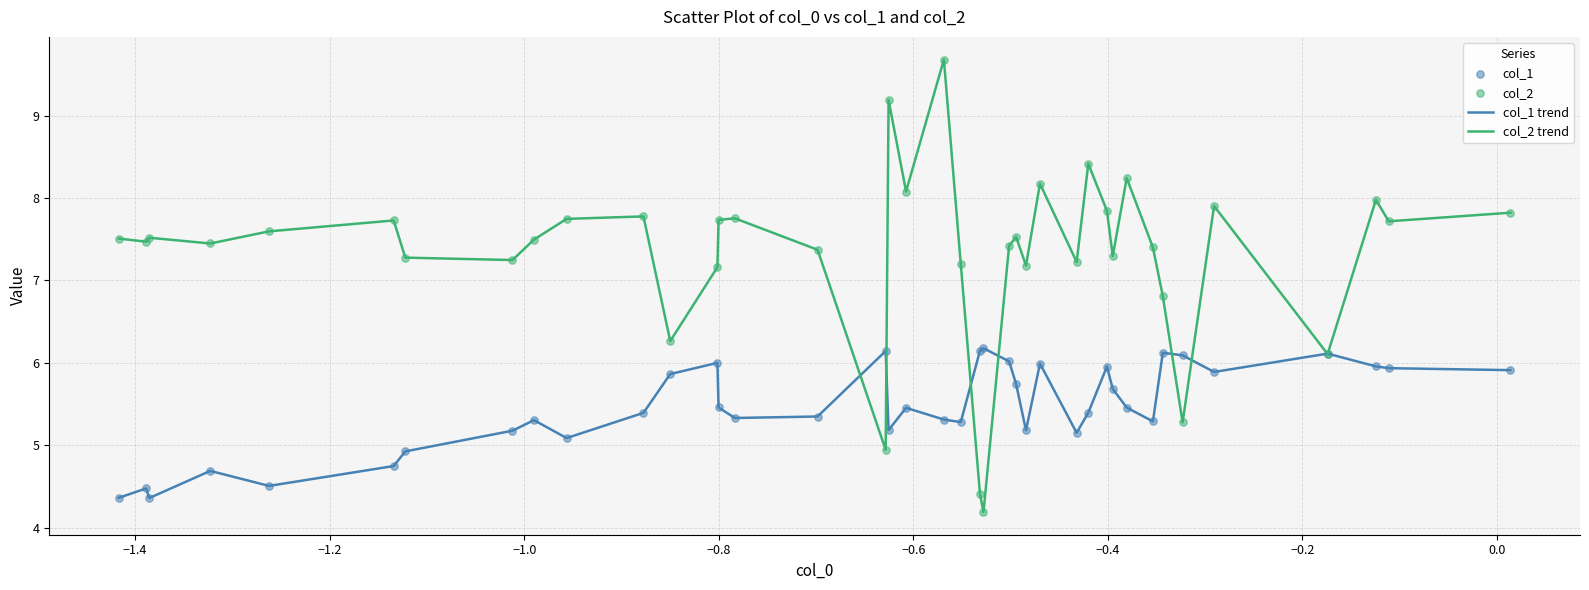

Which series has the widest spread of values?

col_2 trend